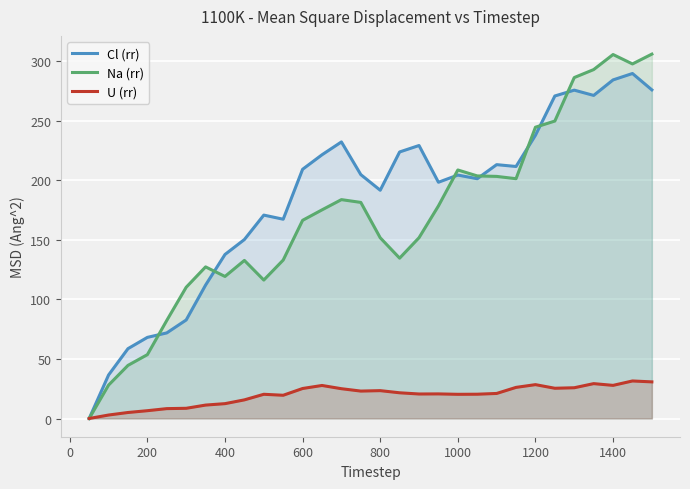

True or false: Na (rr) has more than 0 interior local peaks.

True